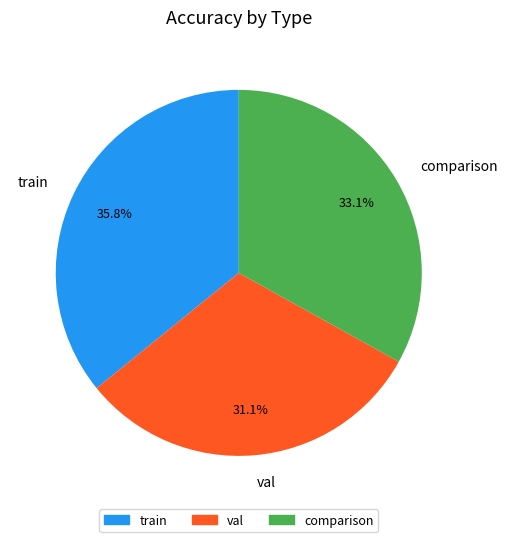

To the nearest percent, what percentage of the pie is comparison?

33%